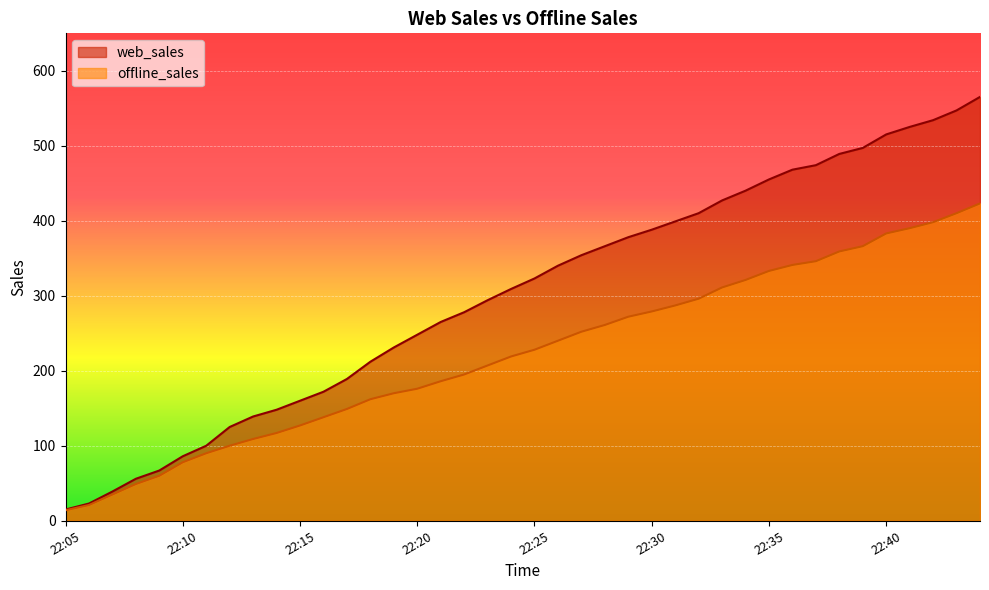

Which series has the largest total across all categories?

web_sales